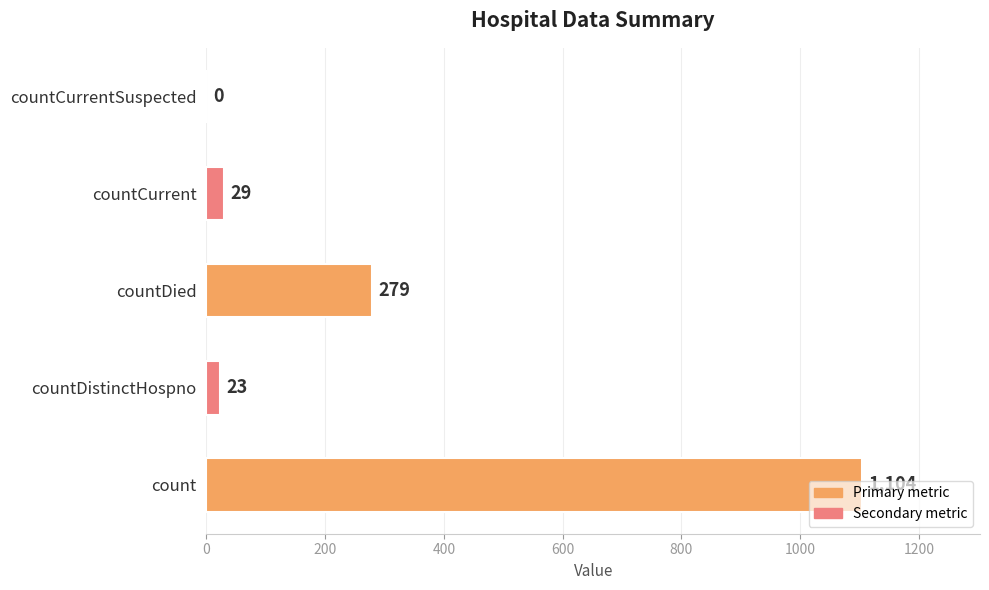

What is the sum of all values?

1435